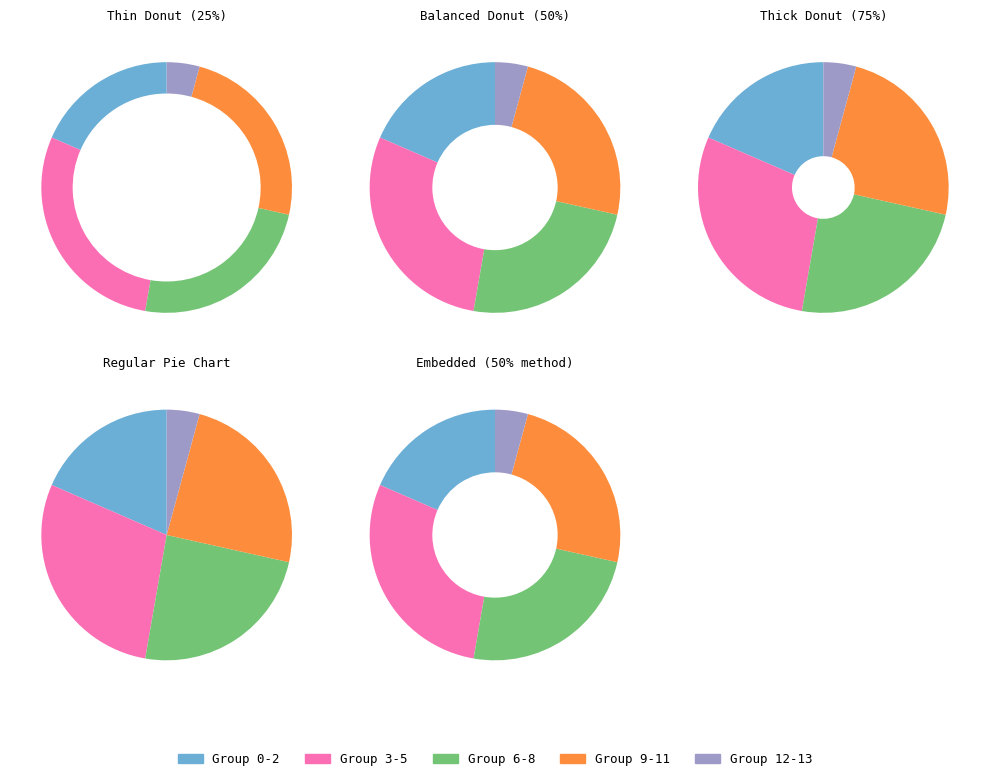

Is 10.0 the majority of the pie?

No